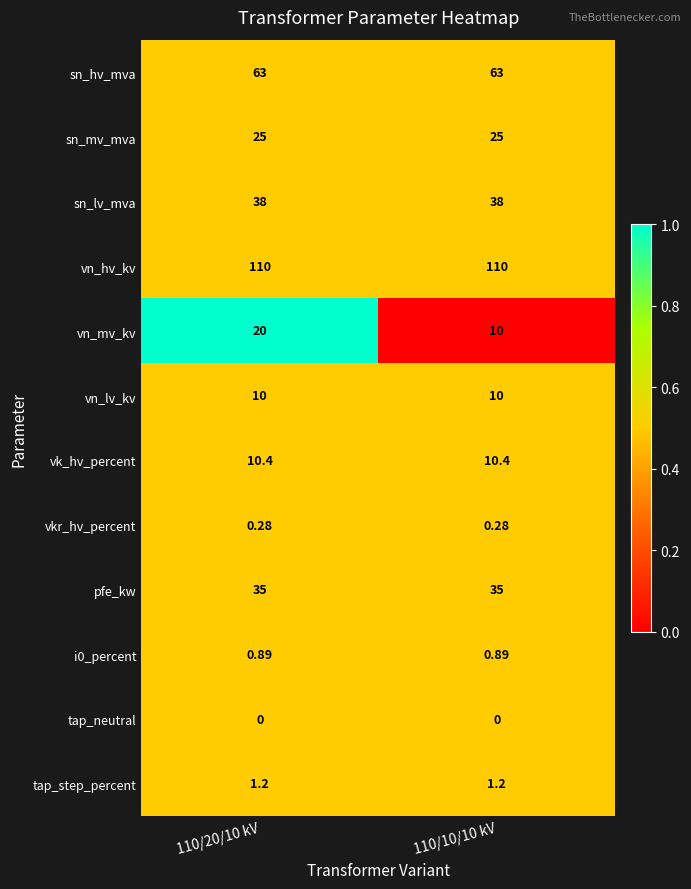

Which series changed the most between 110/20/10 kV and 110/10/10 kV?

vn_mv_kv